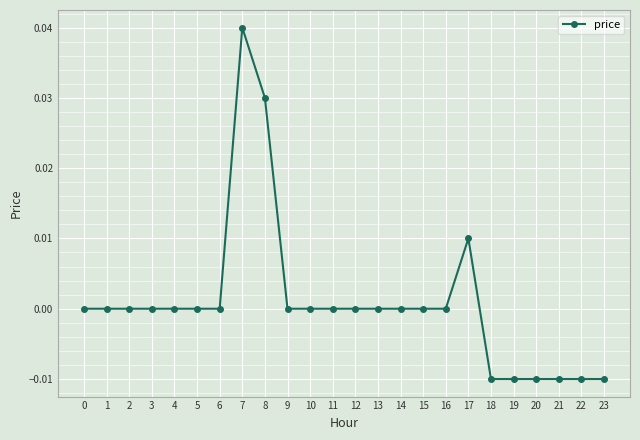

Which label corresponds to the largest value in the chart?

7